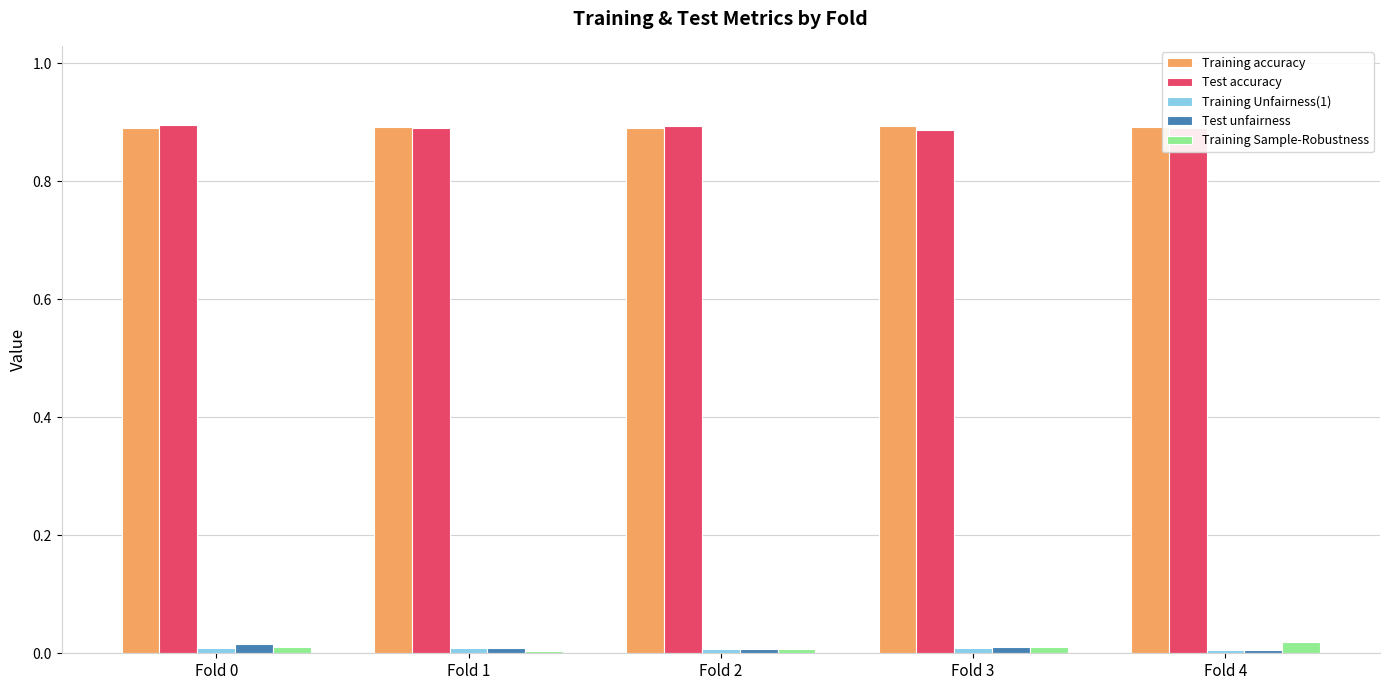

Is the value of Training accuracy at Fold 3 greater than the value of Training Sample-Robustness at Fold 3?

Yes